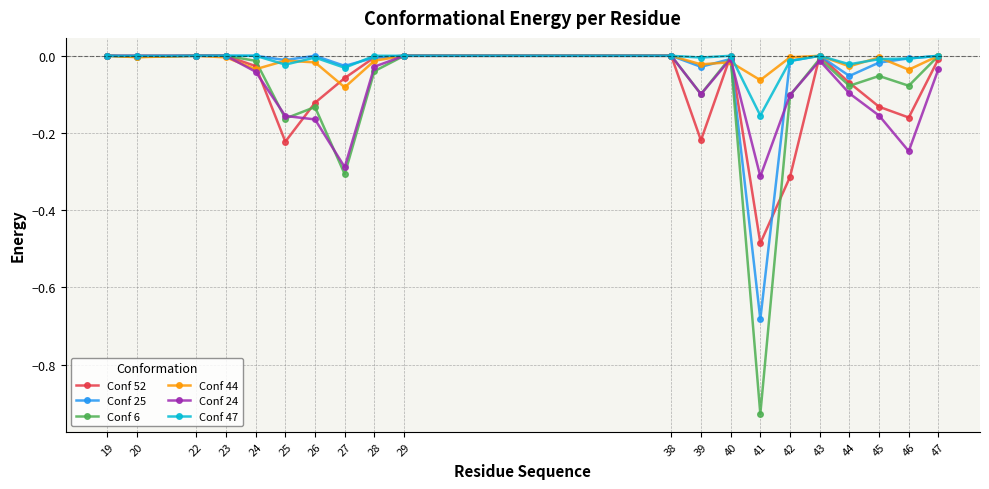

What is the difference between the maximum and minimum values in the Conf 44 series?

0.1